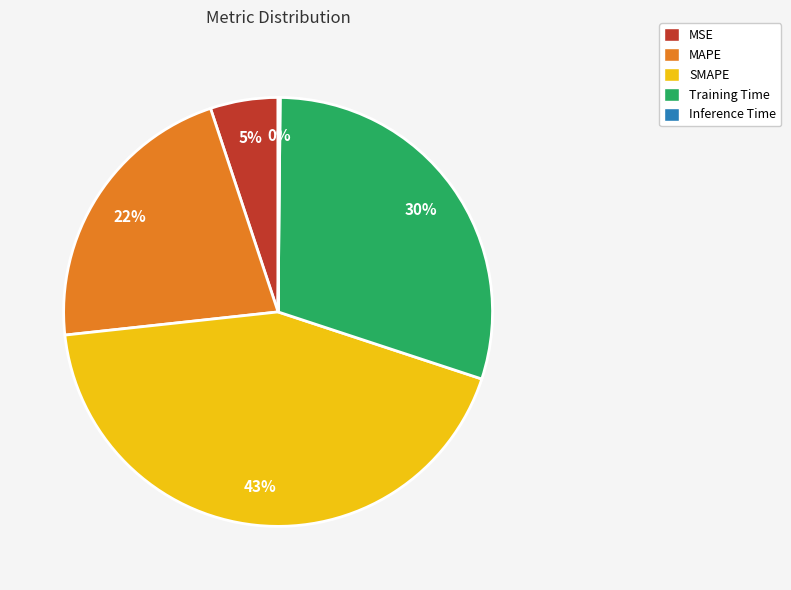

What is the largest slice in the pie chart?

SMAPE